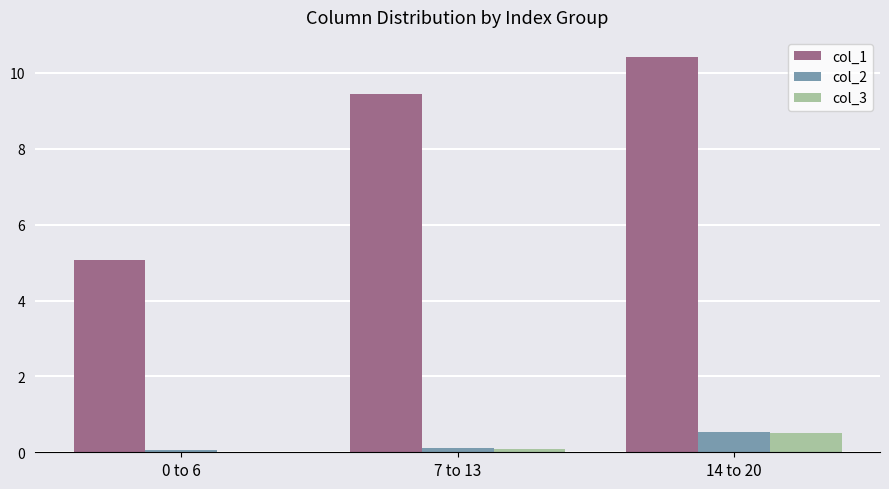

At which category does the chart reach its peak across all series?

14 to 20